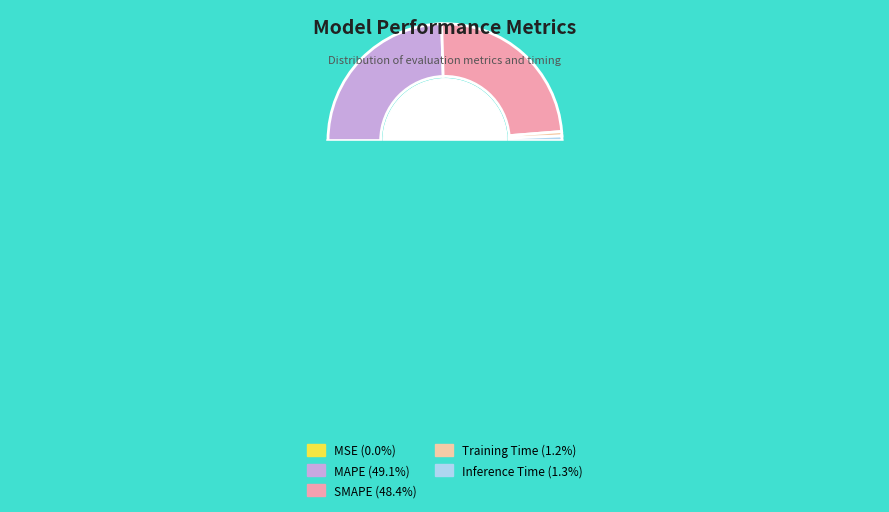

What percentage is NOT represented by Inference Time?

98.7%